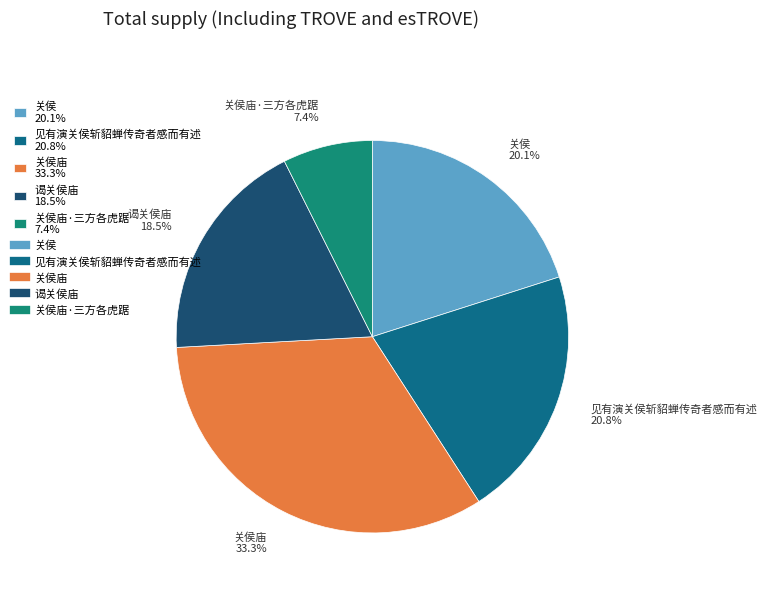

How many segments does this pie chart have?

5